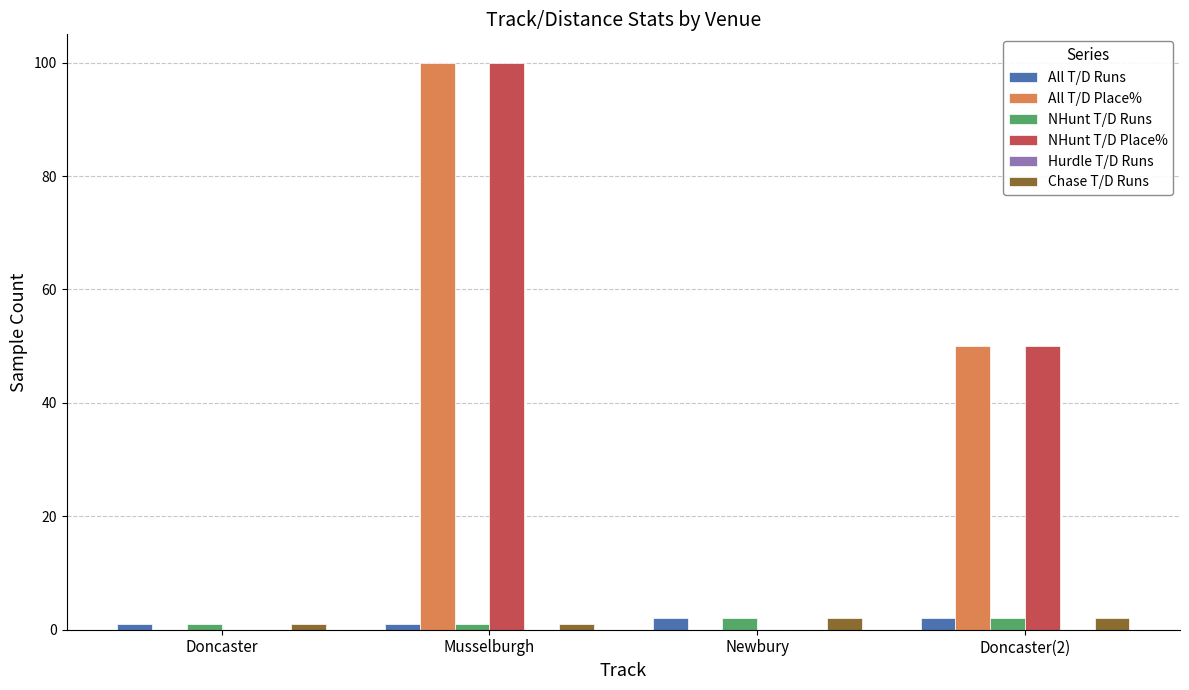

What is the sum of the All T/D Place% values at Doncaster(2) and Doncaster?

50